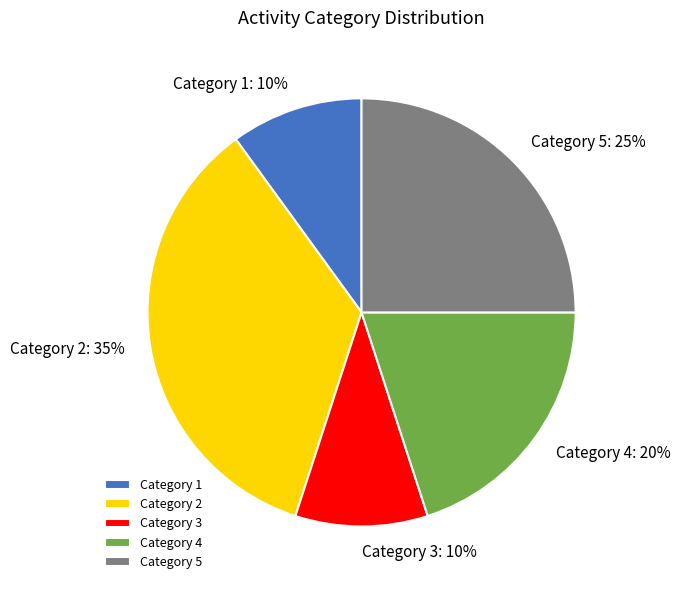

The Category 3 slice represents 18% of the pie. True or false?

False